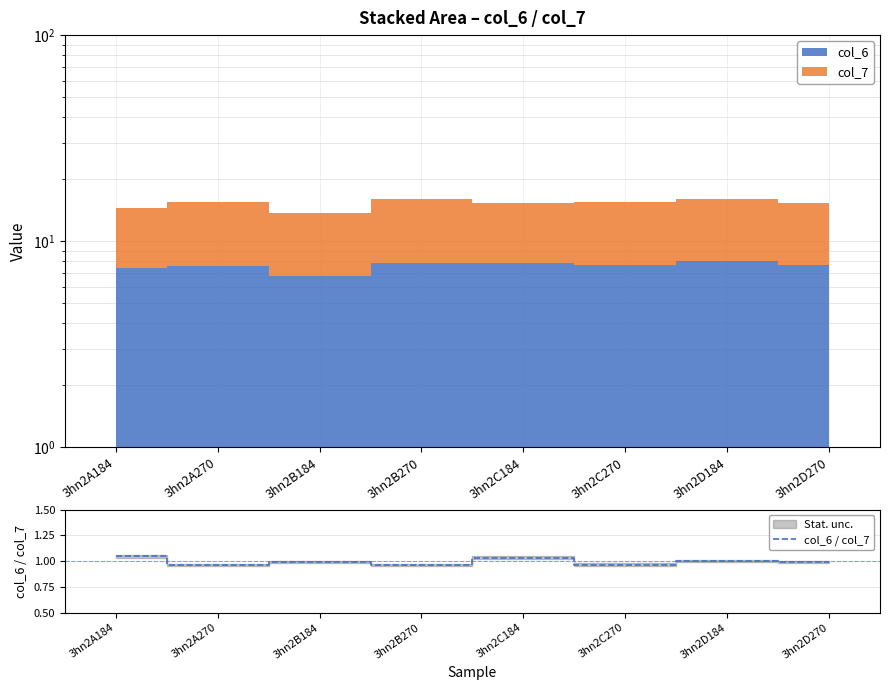

What is the difference between the maximum and minimum values?

0.1